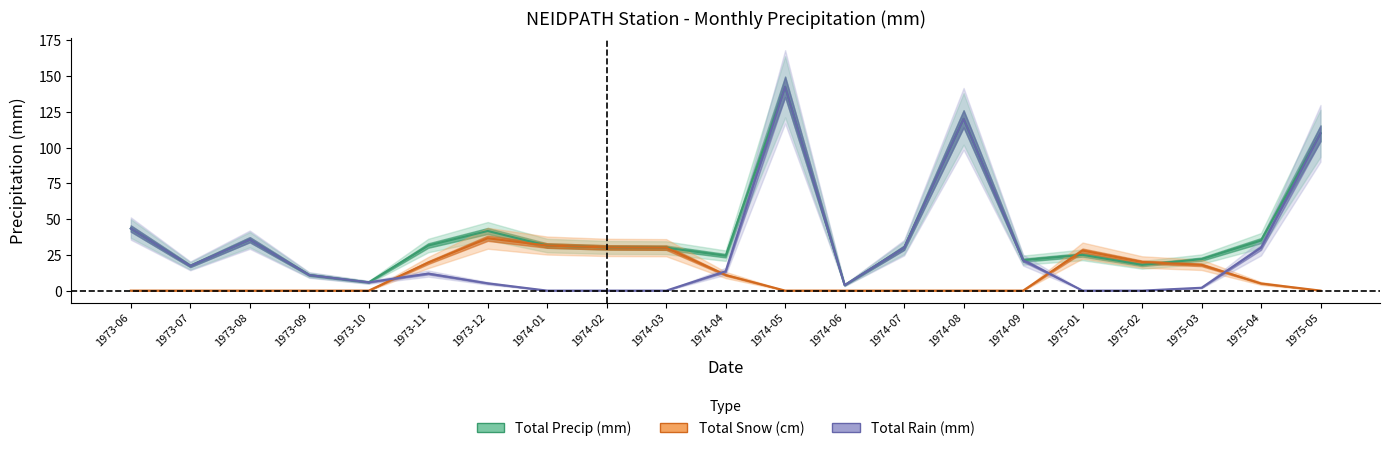

What is the maximum value for total_precip?

142.5